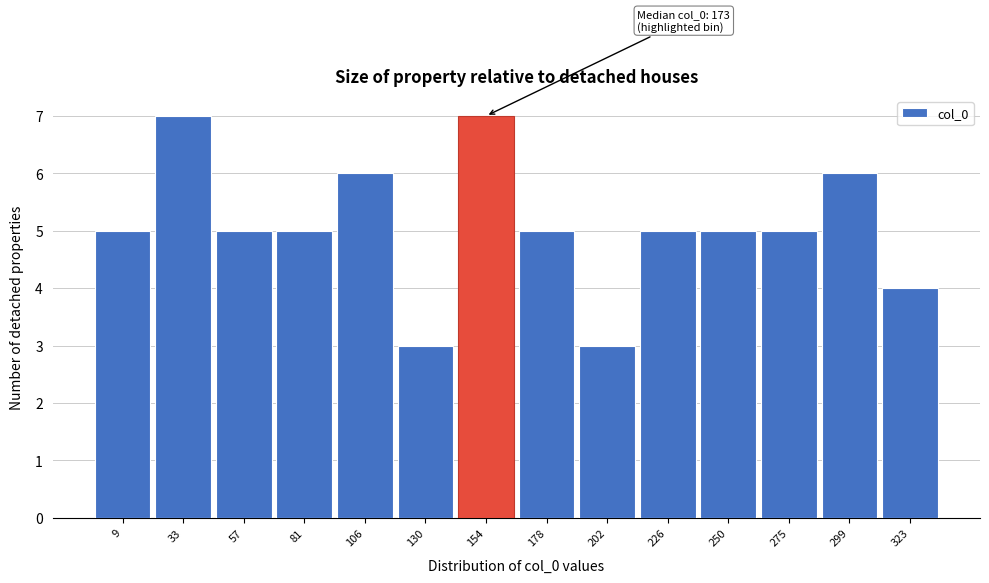

Reading left to right, extract all data points from this chart.

9=5	33=7	57=5	81=5	106=6	130=3	154=7	178=5	202=3	226=5	250=5	275=5	299=6	323=4